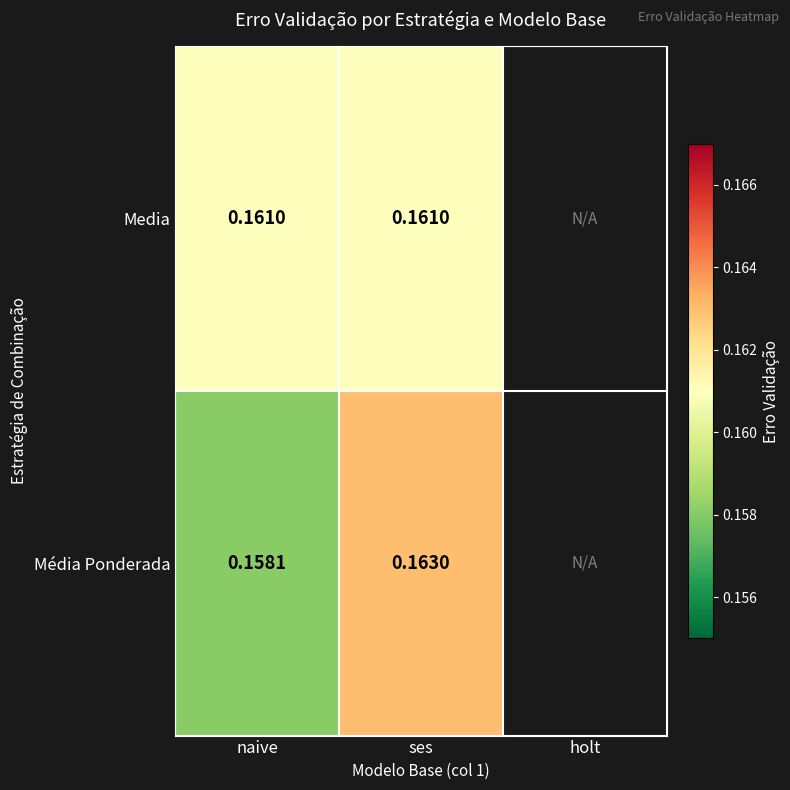

Which series changed the most between naive and ses?

Média Ponderada